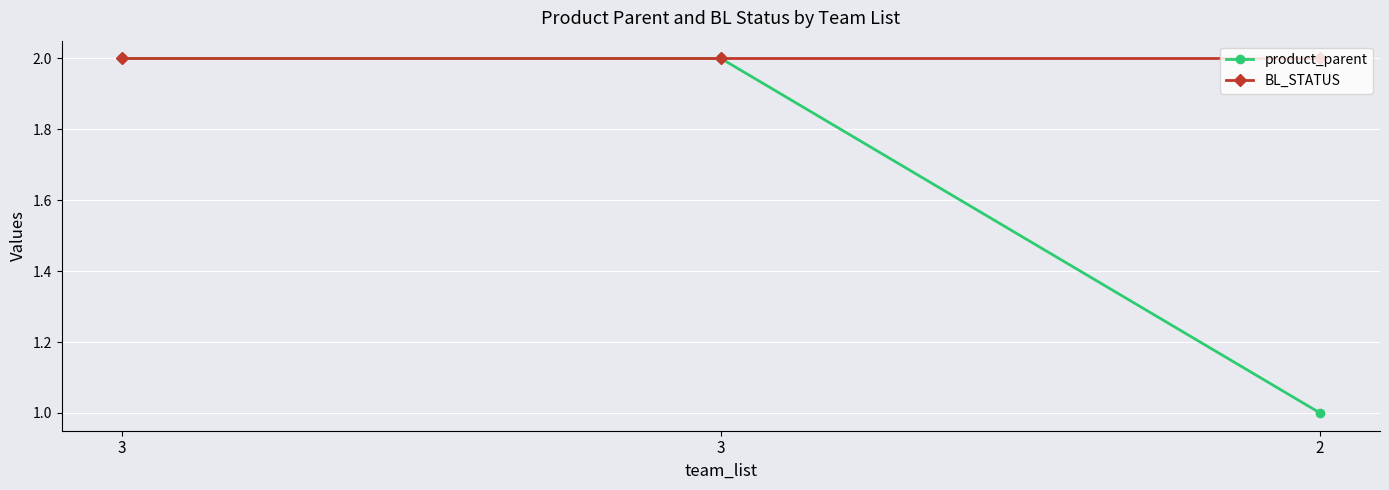

How many lines are shown in the chart?

2